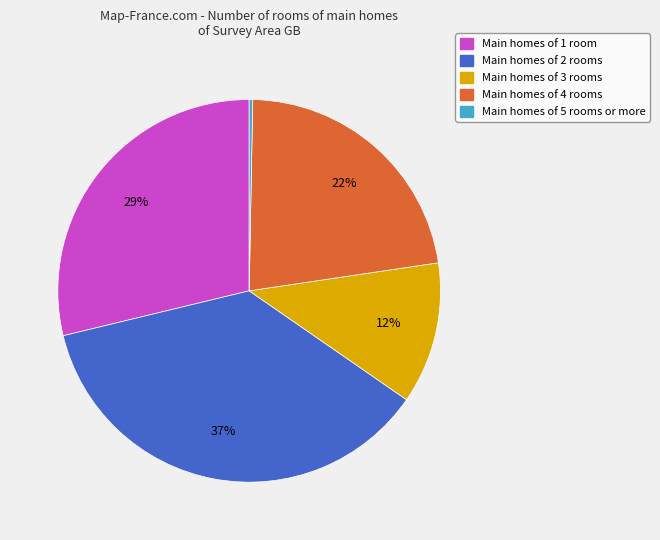

The Main homes of 4 rooms slice represents 22% of the pie. True or false?

True